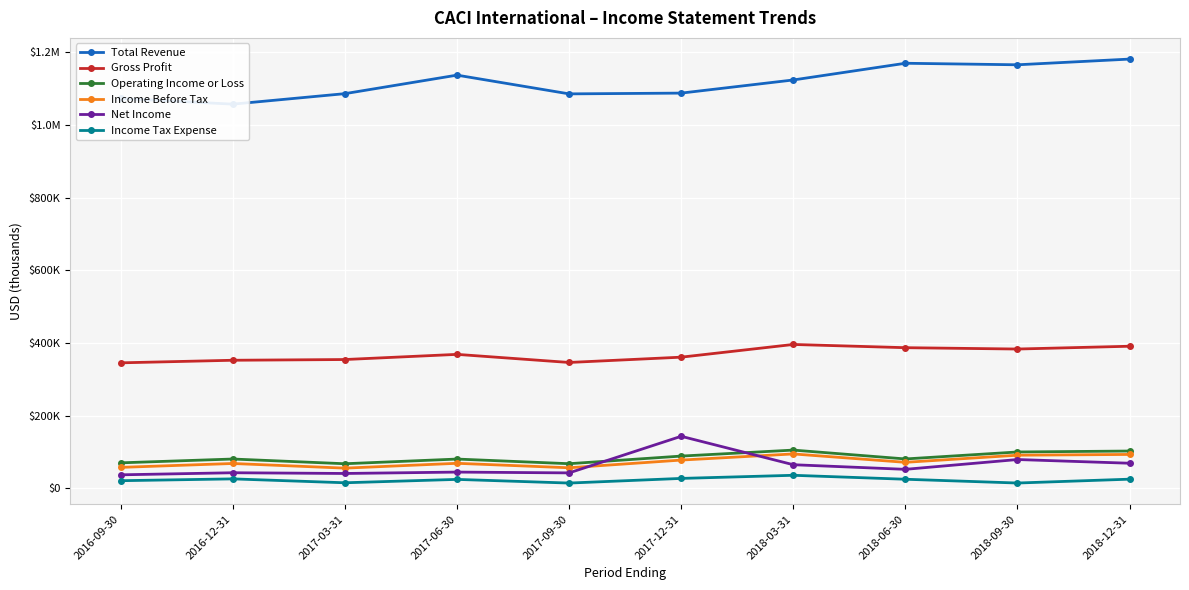

True or false: Gross Profit has more than 2 points higher than both neighbors.

False